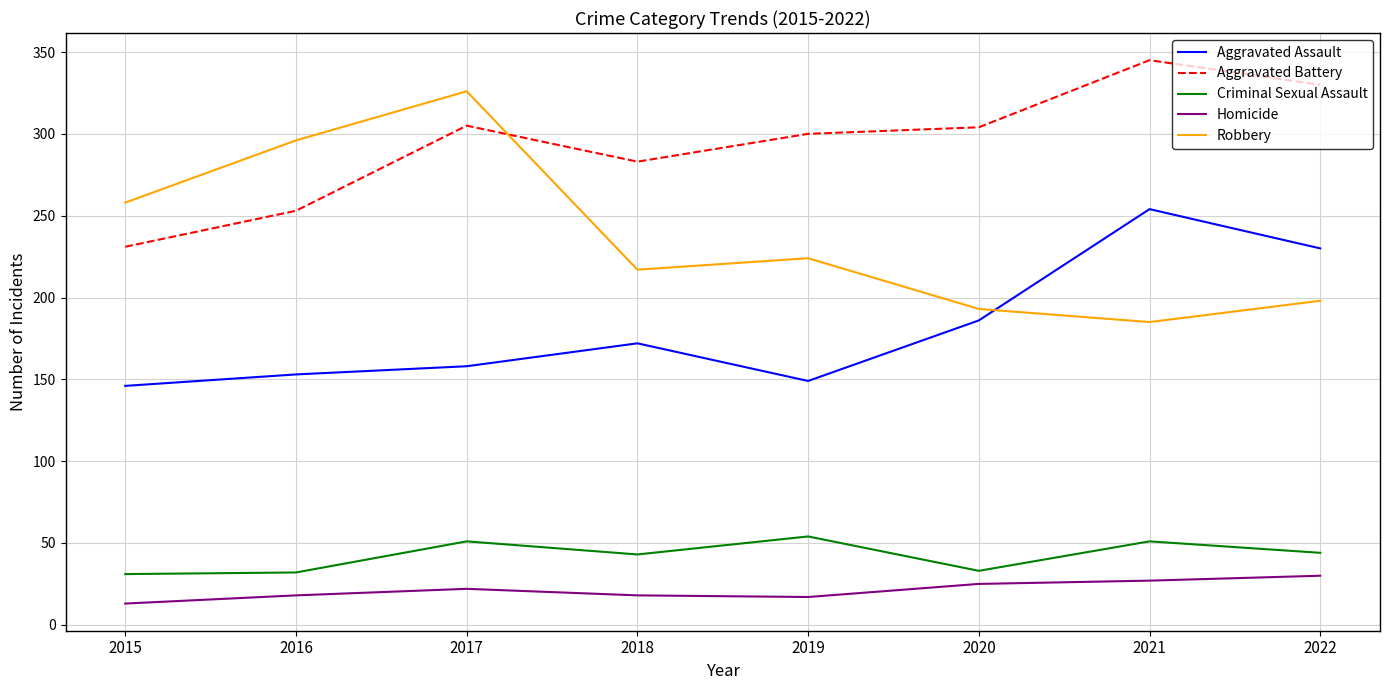

What is the lowest value of the Aggravated Assault series?

146